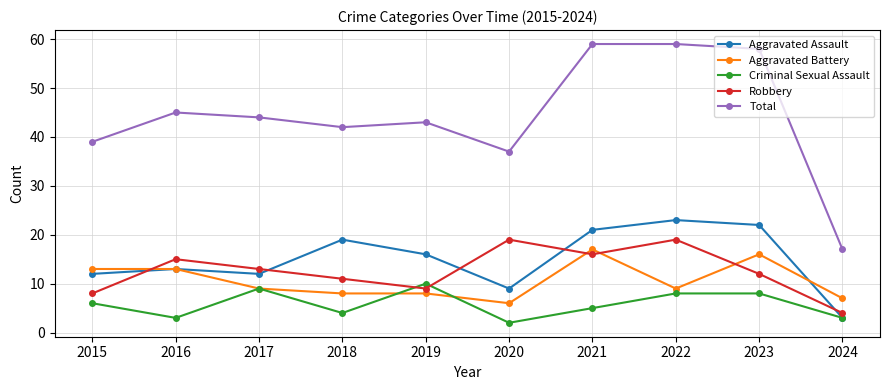

Which series has the largest total across all categories?

Total